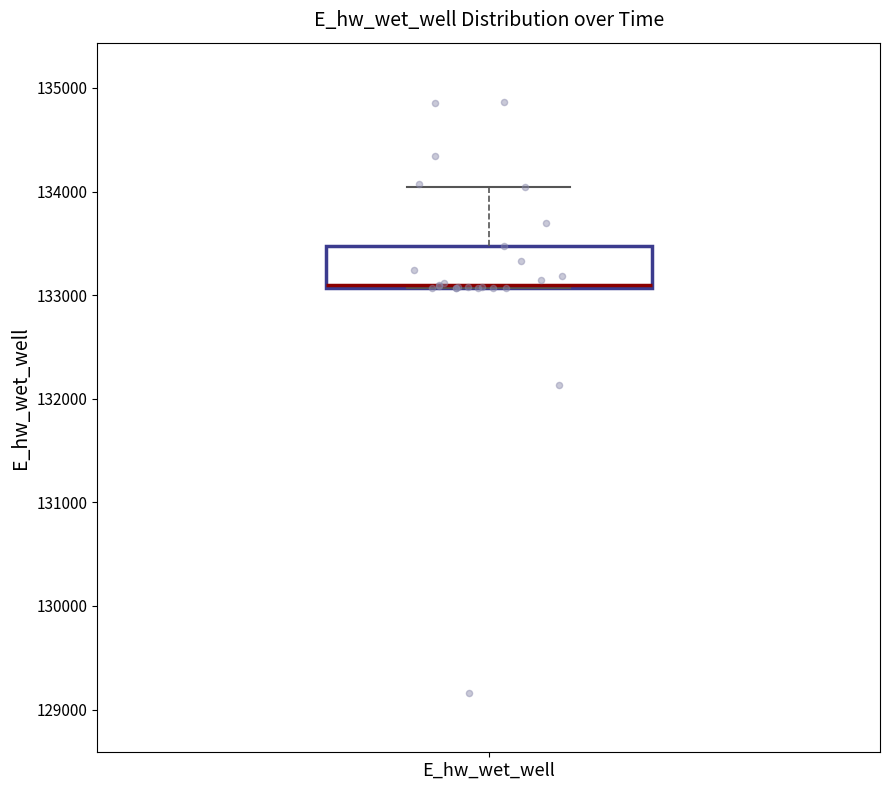

Where is the lower edge of the box for E_hw_wet_well on the y-axis? The values are not printed on the chart, so give them approximately, as read against the axis.

133100